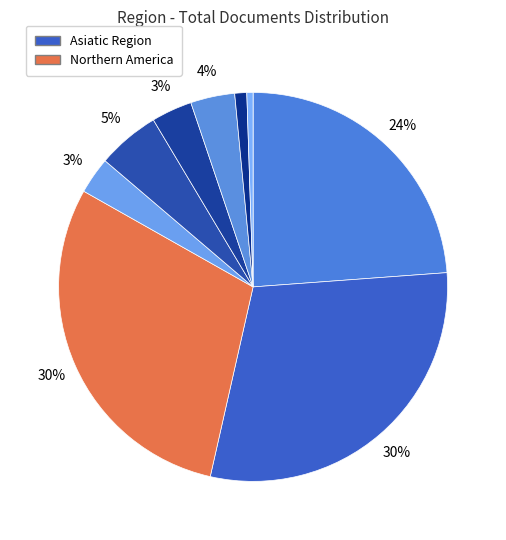

Which slice is the largest?

Northern America